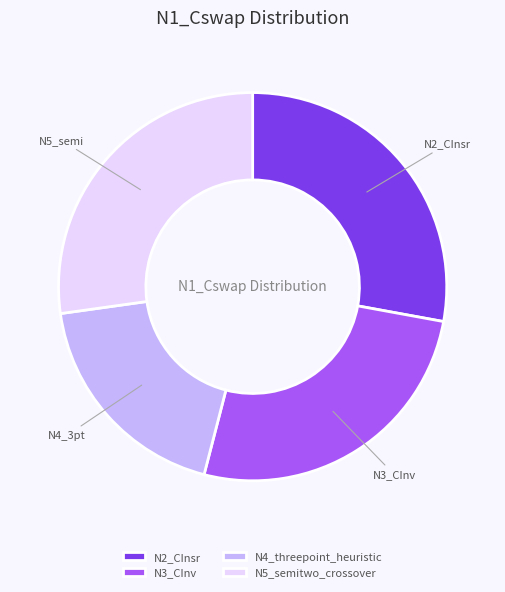

True or false: N3_CInv accounts for 26% of the total.

True